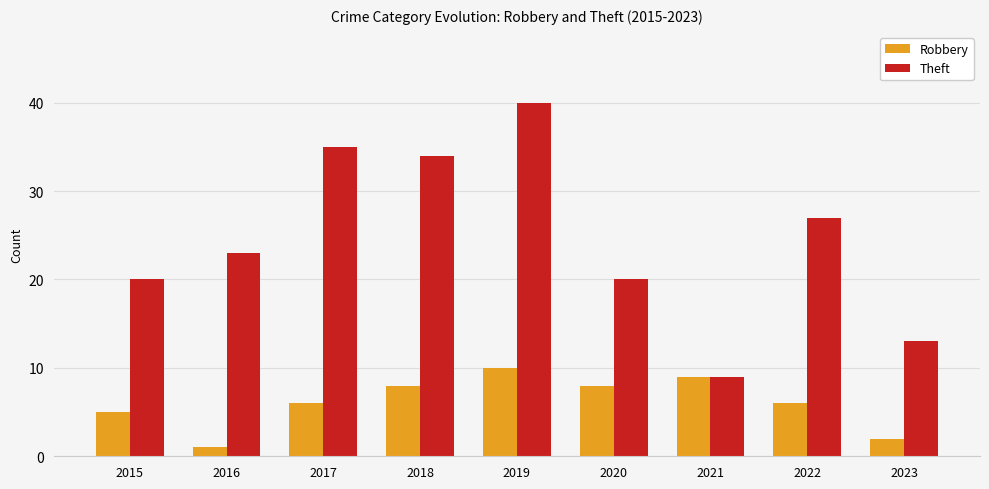

Which series has the largest range (max minus min)?

Theft